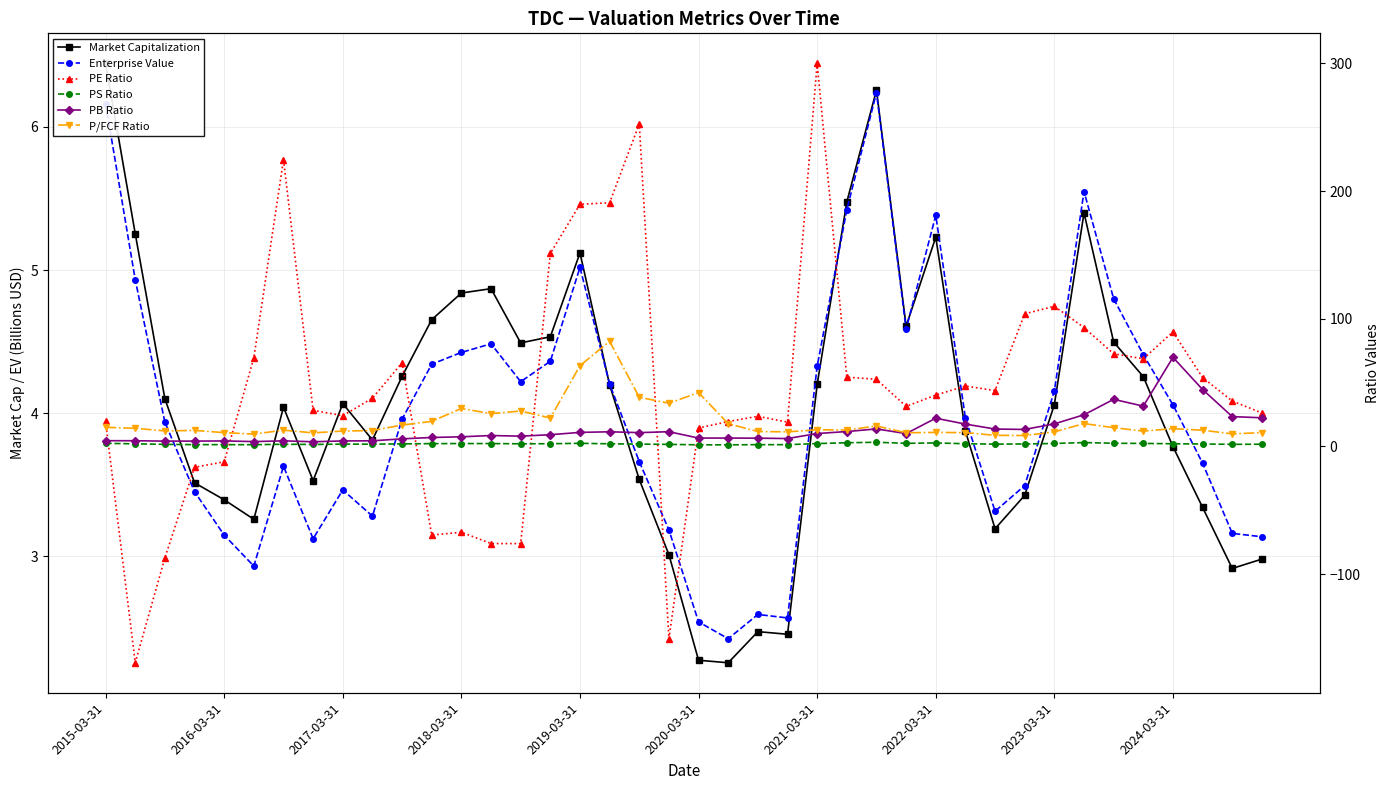

Is the value of PE Ratio at 25 greater than the value of PB Ratio at 2017-03-31?

Yes